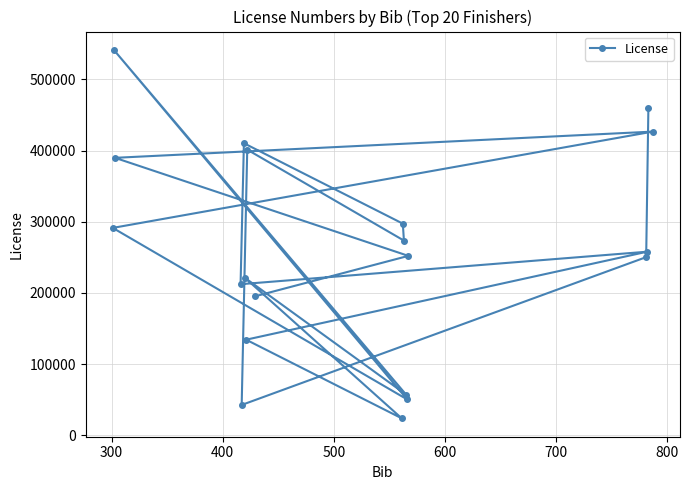

How many lines are shown in the chart?

1